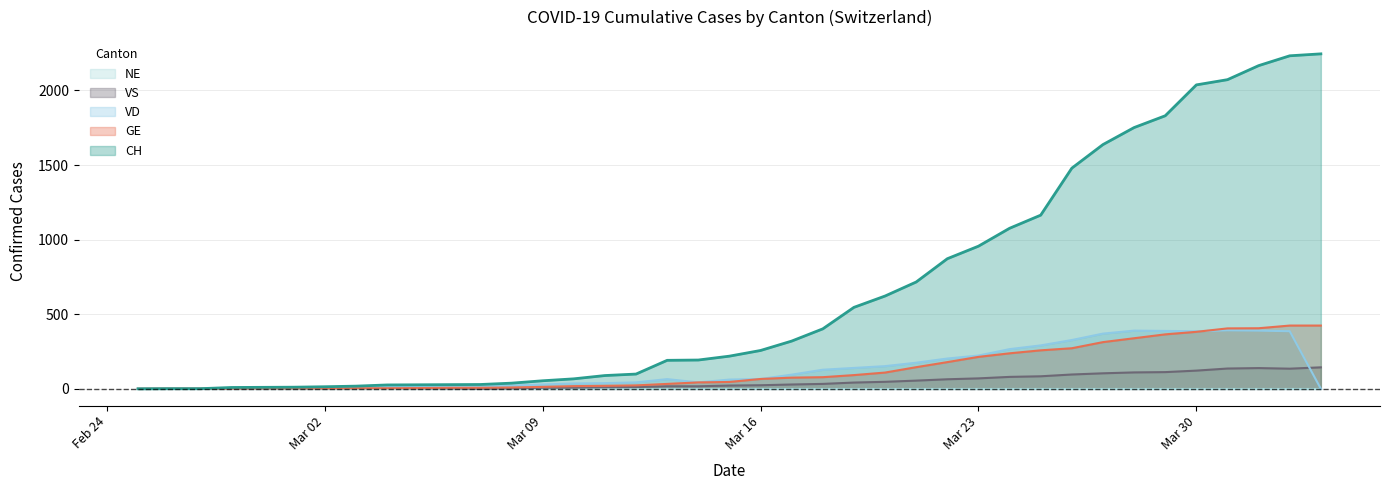

Between 2020-04-01 and 2020-03-11, which is larger?

2020-04-01